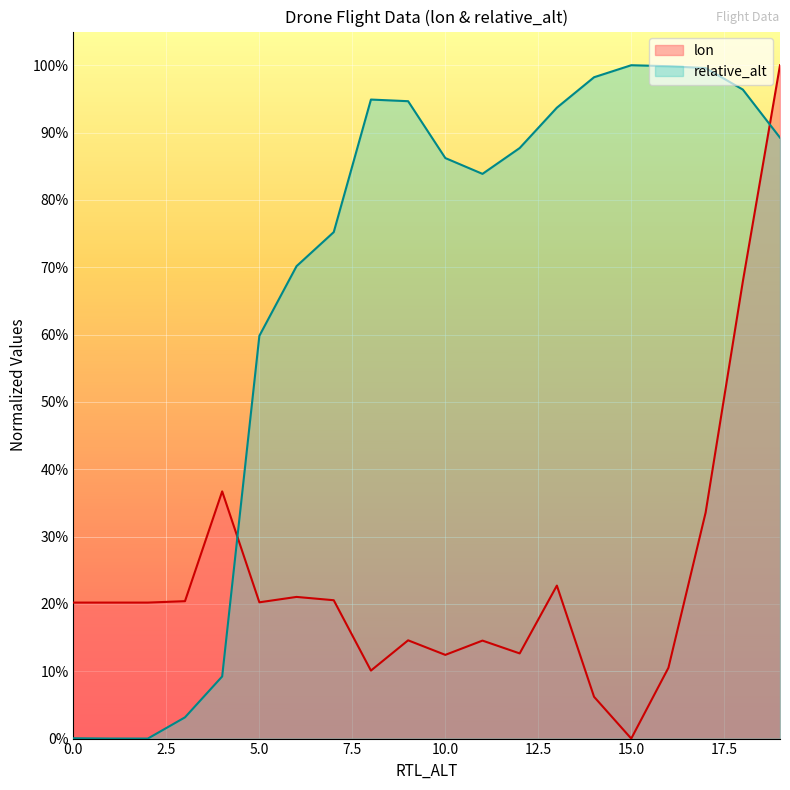

The value of lon at 1500.0 is 0.1. True or false?

False